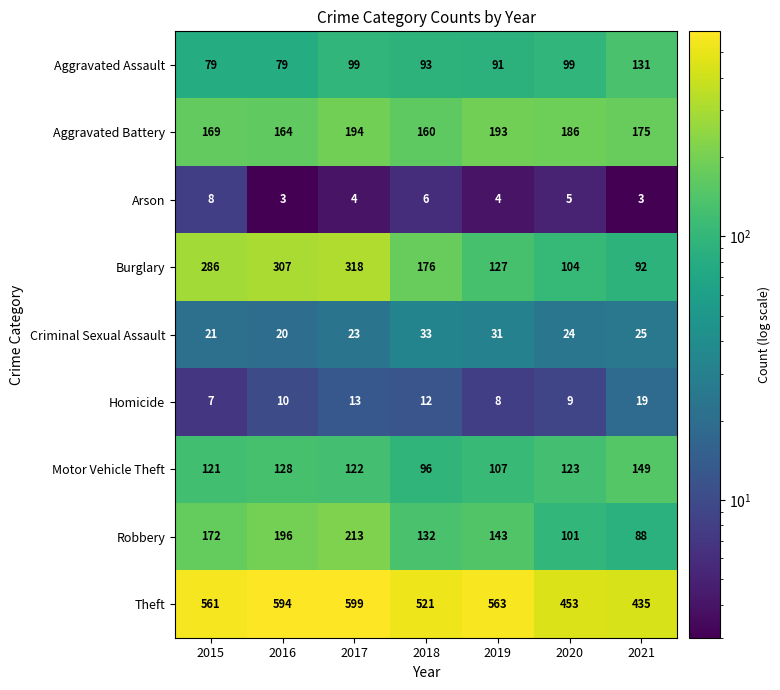

What is the maximum value for Robbery?

213